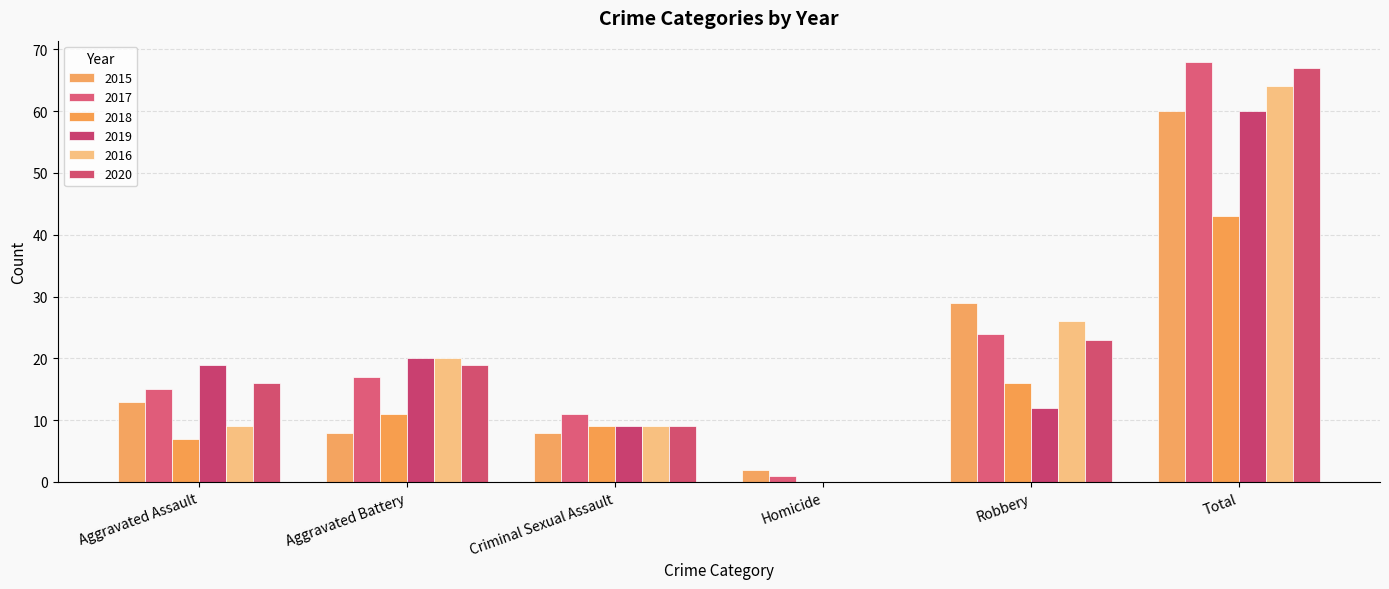

What is the greatest value displayed?

68